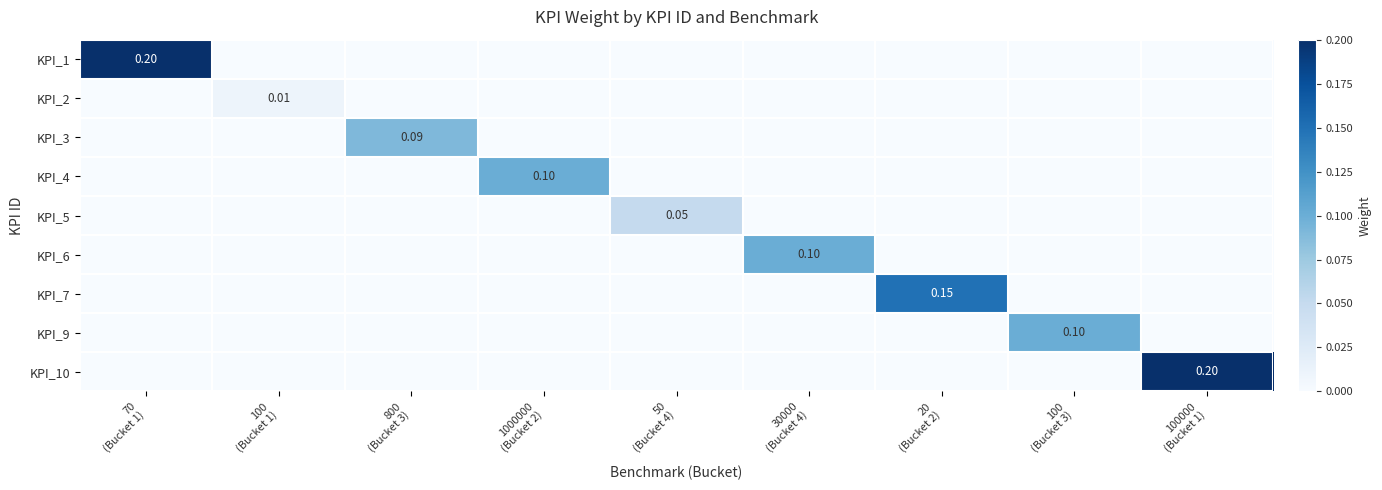

At which category does the chart reach its peak across all series?

70
(Bucket 1)